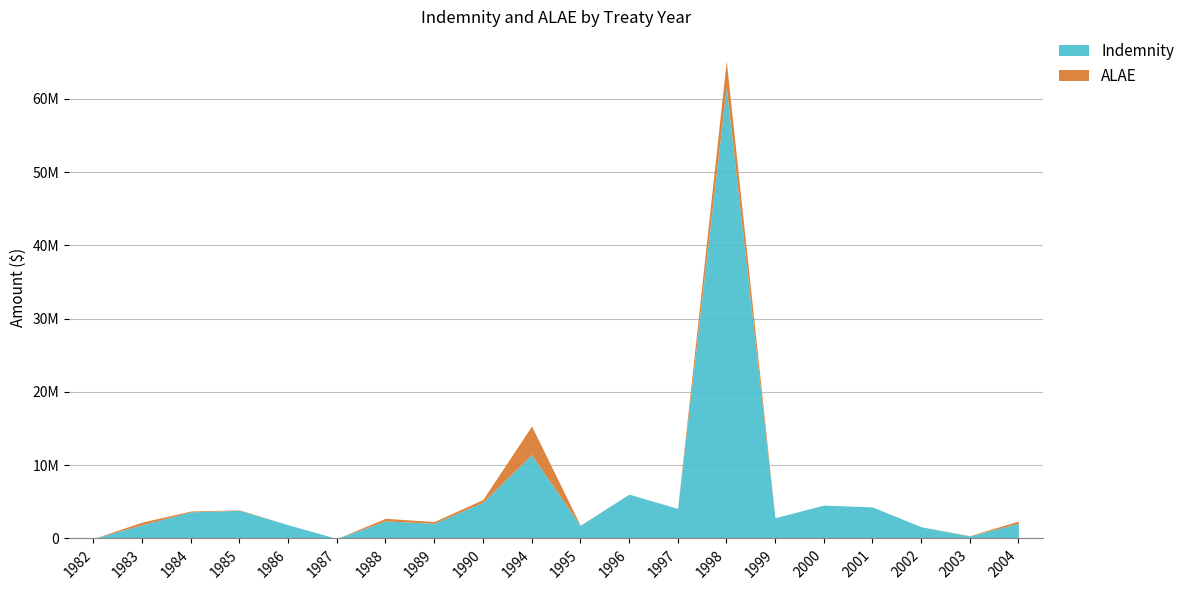

What is the value of the TR point at the 9th from the left?

1990